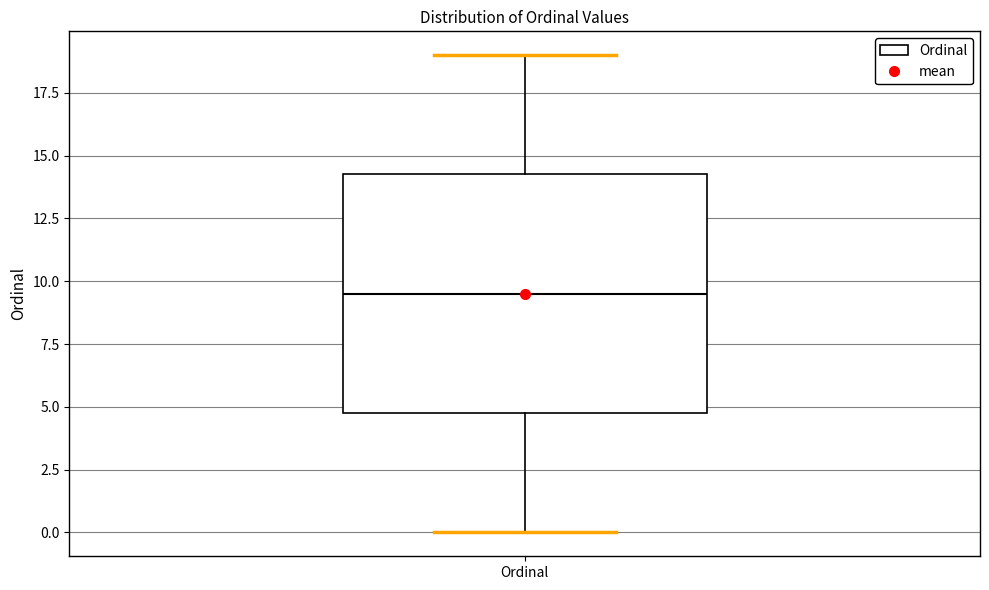

Where does the upper whisker of the box for Ordinal end on the y-axis? The values are not printed on the chart, so give them approximately, as read against the axis.

19.0